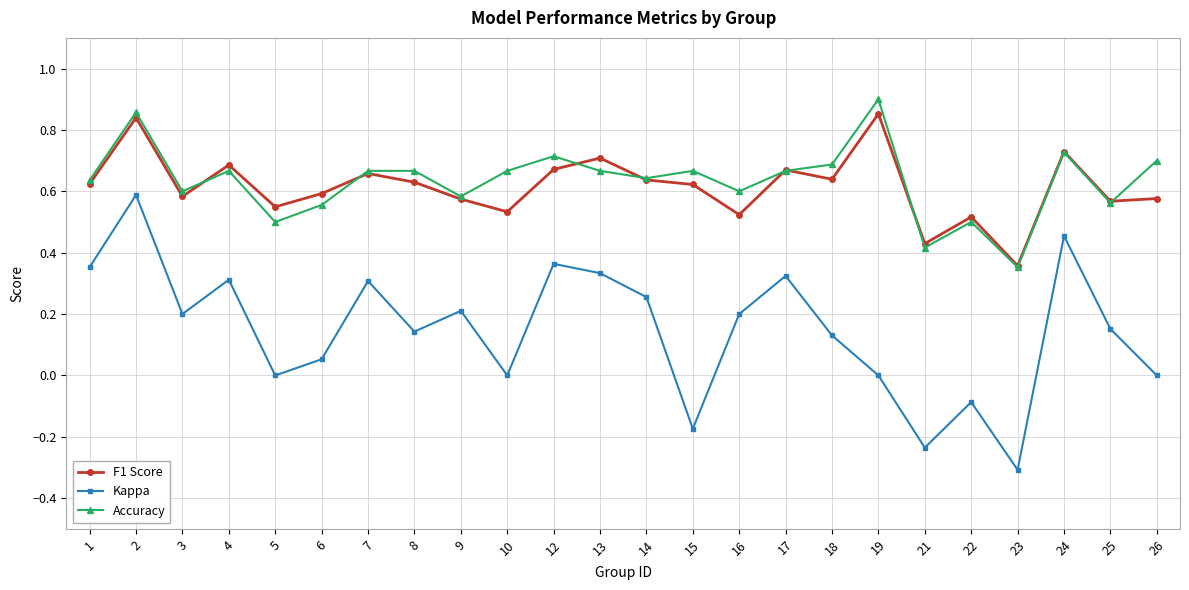

The value of F1 Score at 21 is 0.1. True or false?

False